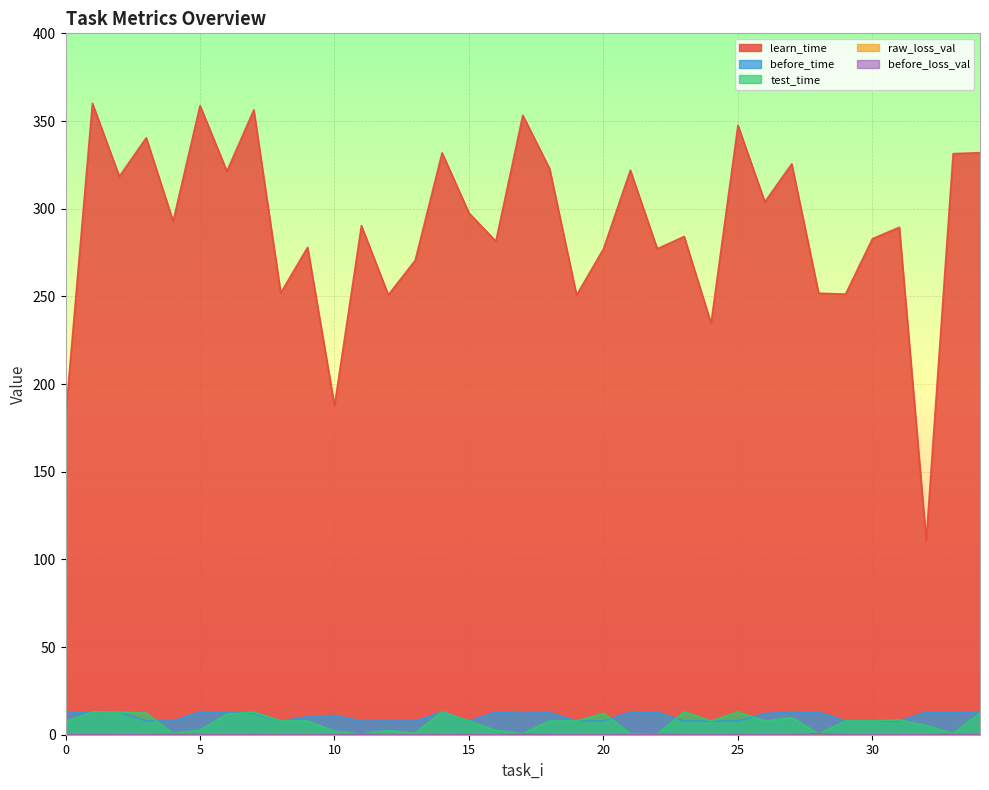

How many interior local valleys does the before_time series have?

10